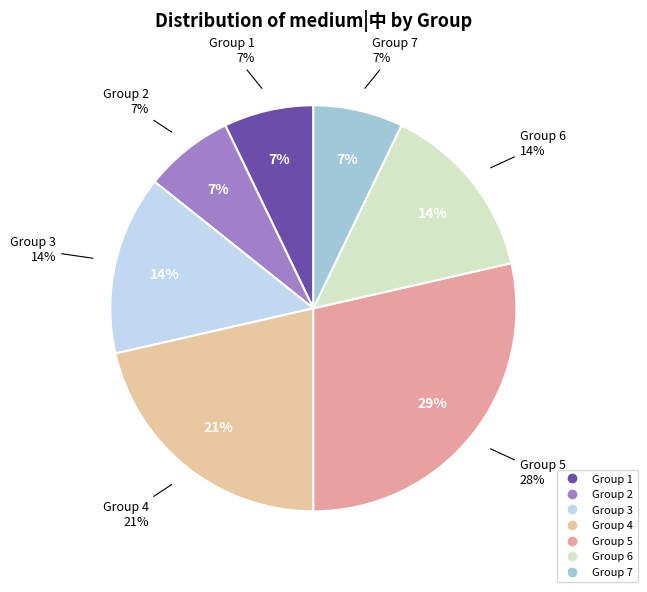

What is the difference between the highest and lowest values at 6?

1